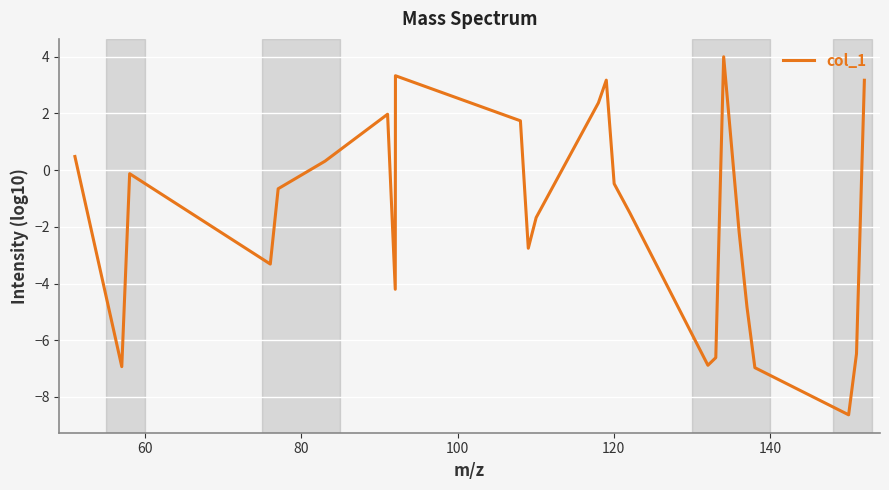

What is the minimum value shown in the chart?

-8.6